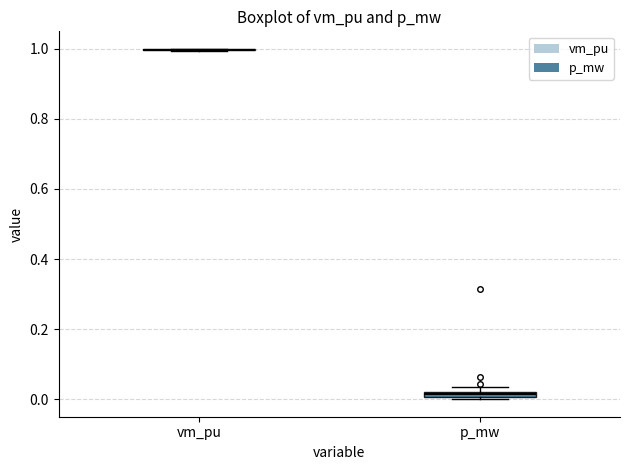

Where is the upper edge of the box for p_mw on the y-axis? The values are not printed on the chart, so give them approximately, as read against the axis.

0.02